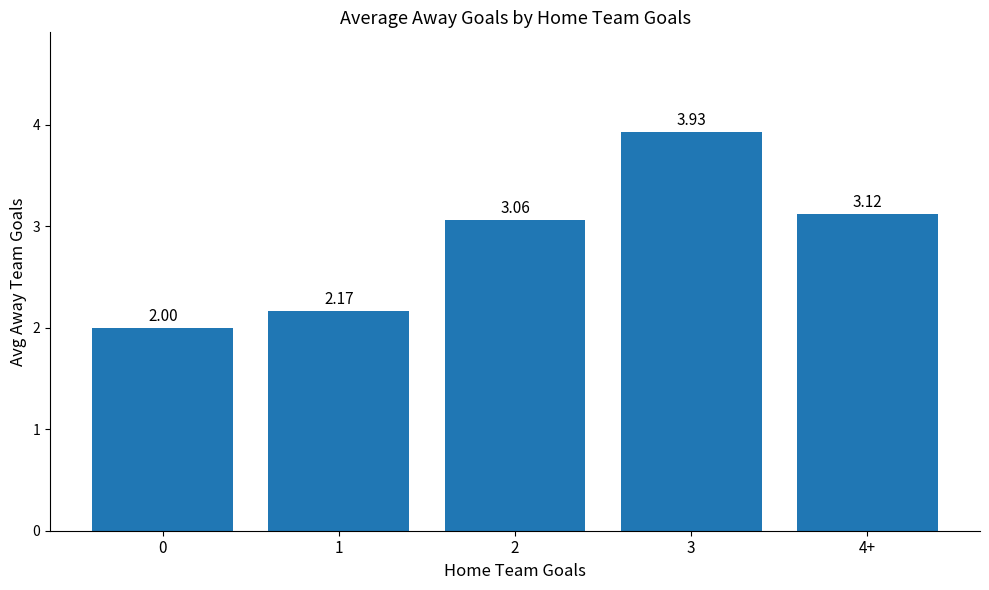

Rank the categories by value from lowest to highest.

0, 1, 2, 4+, 3